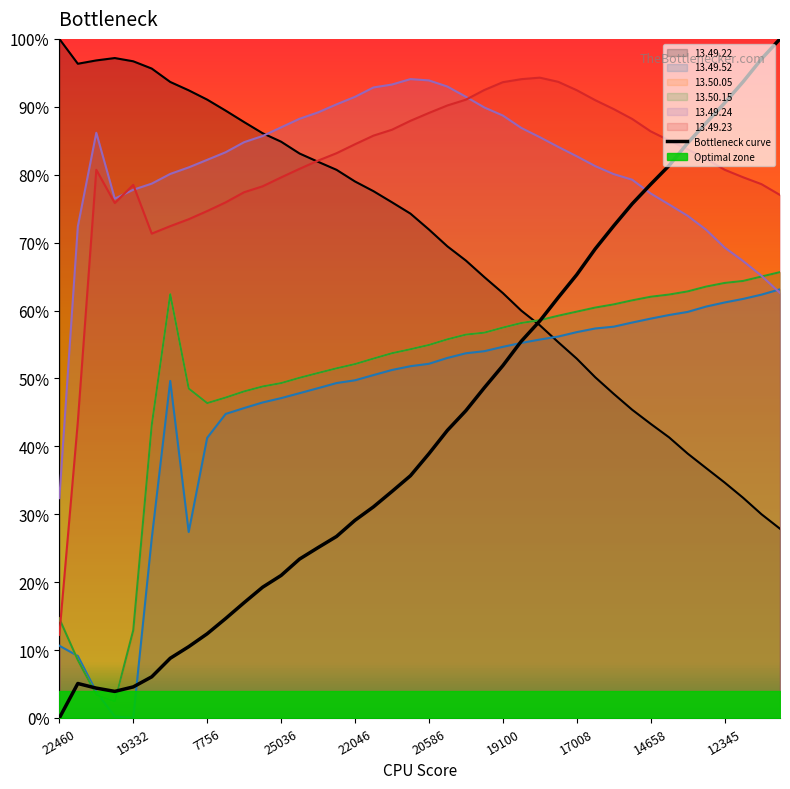

How many values are above zero?

39